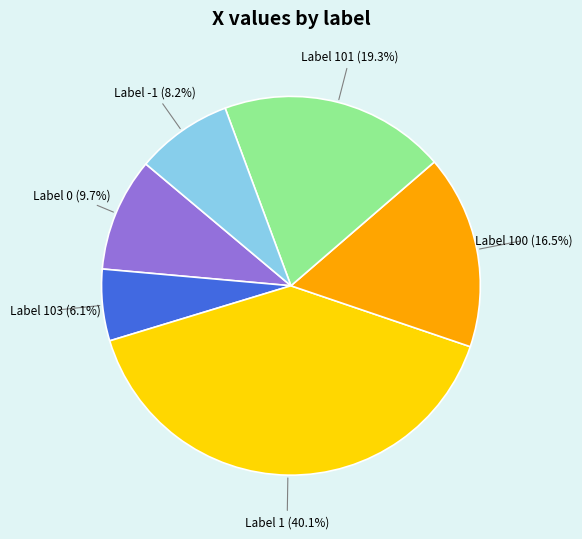

How many slices are in this pie chart?

6